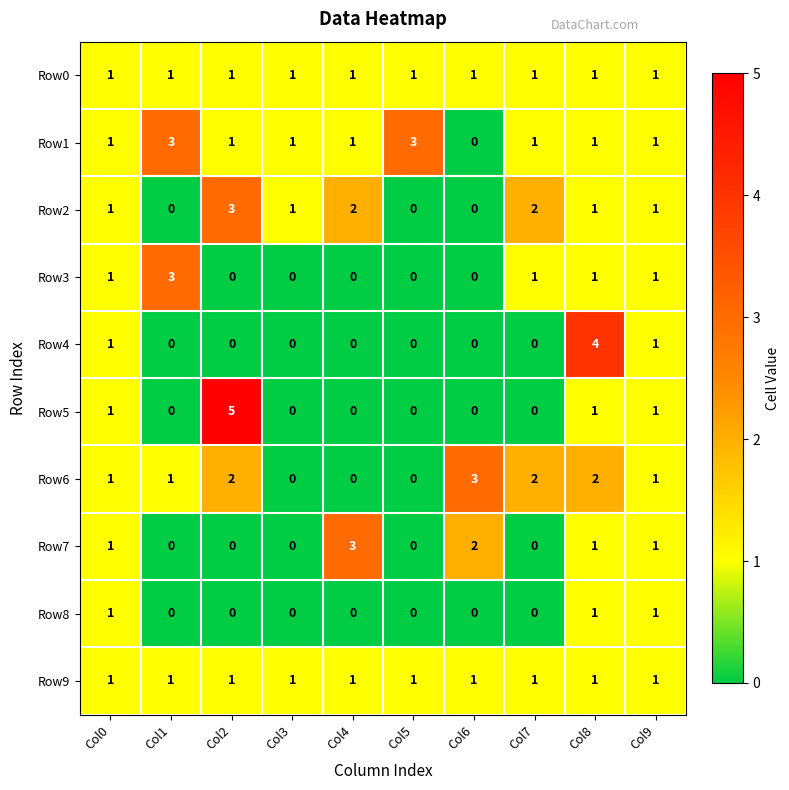

True or false: Row0 has a value of 1 at Col5.

True